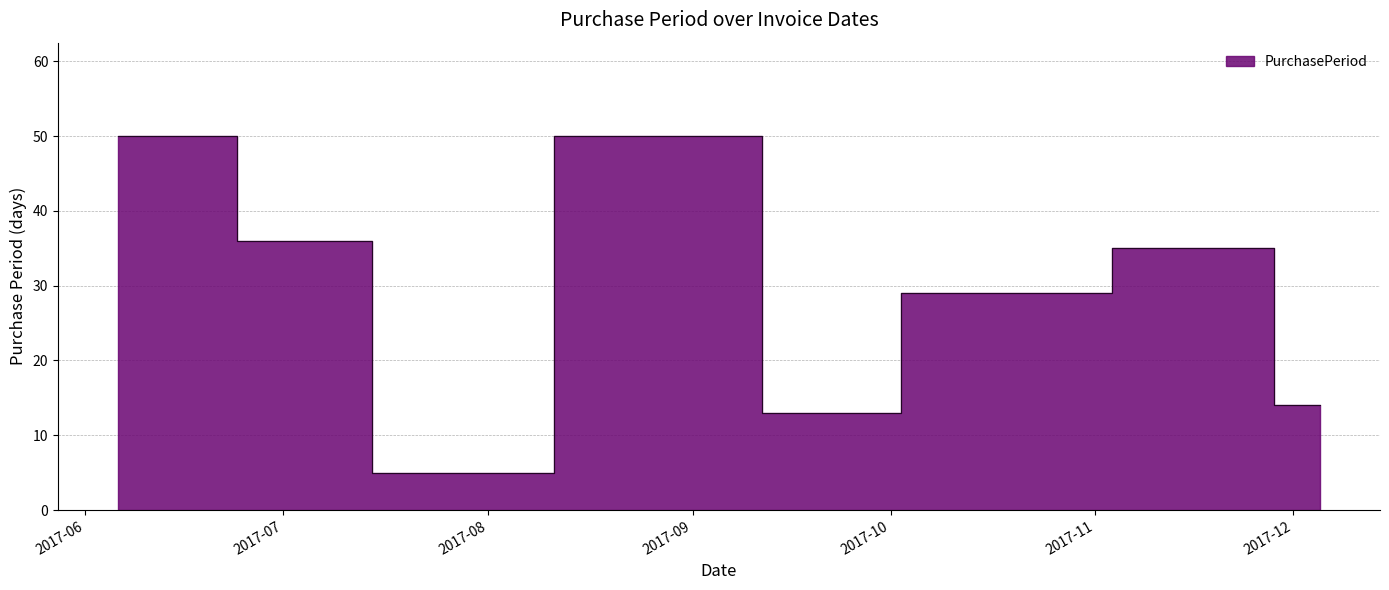

True or false: the data has more than 2 interior local peaks.

False